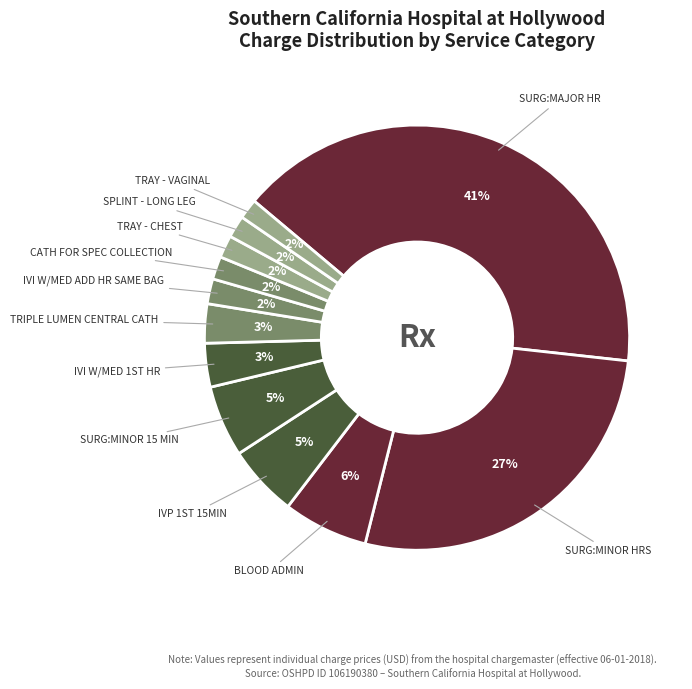

Between IVI W/MED ADD HR SAME BAG and BLOOD ADMIN, which is larger?

BLOOD ADMIN